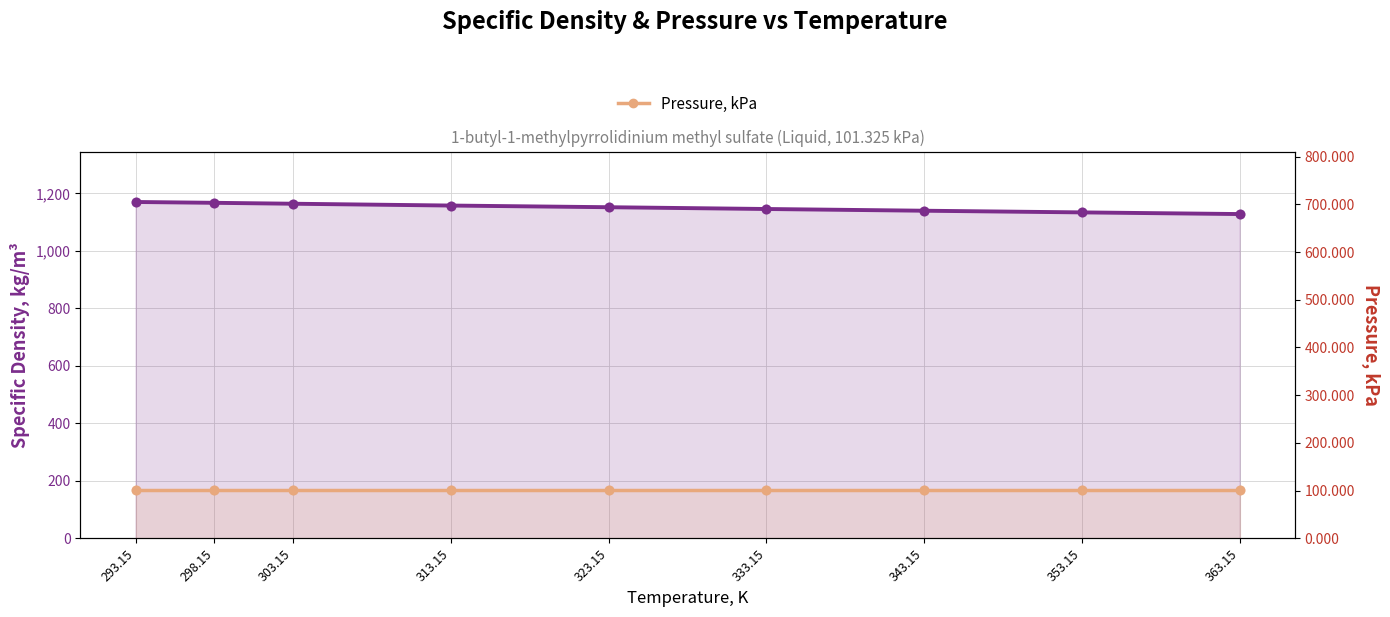

Which series contains the highest Y value?

Specific density, kg/m³